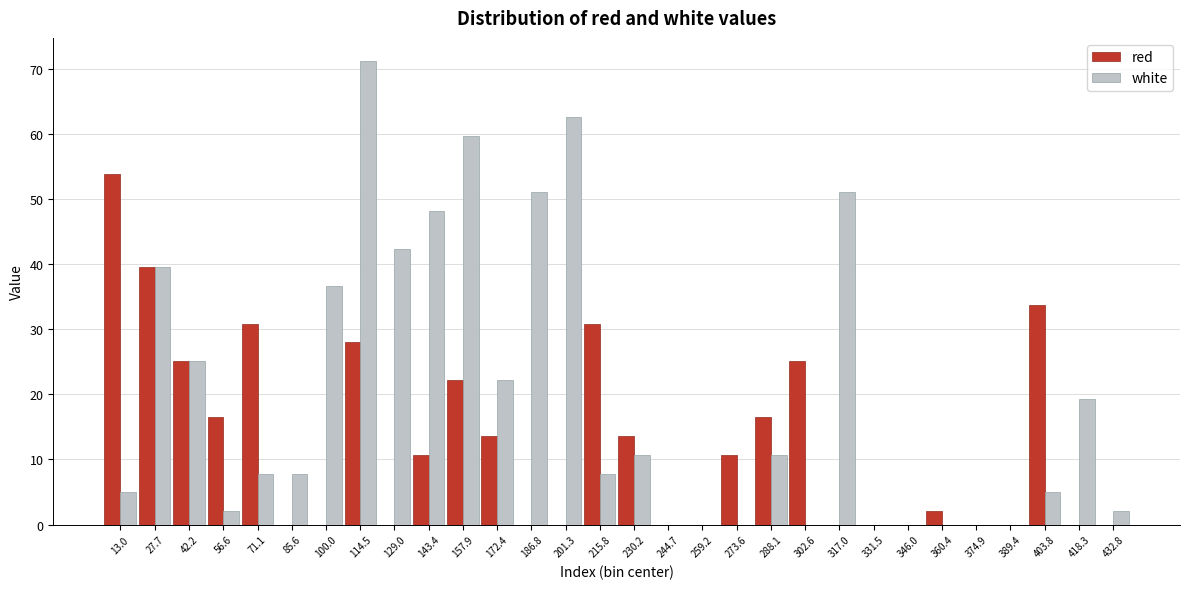

Is it true that red equals 13.6 at 172.4?

True